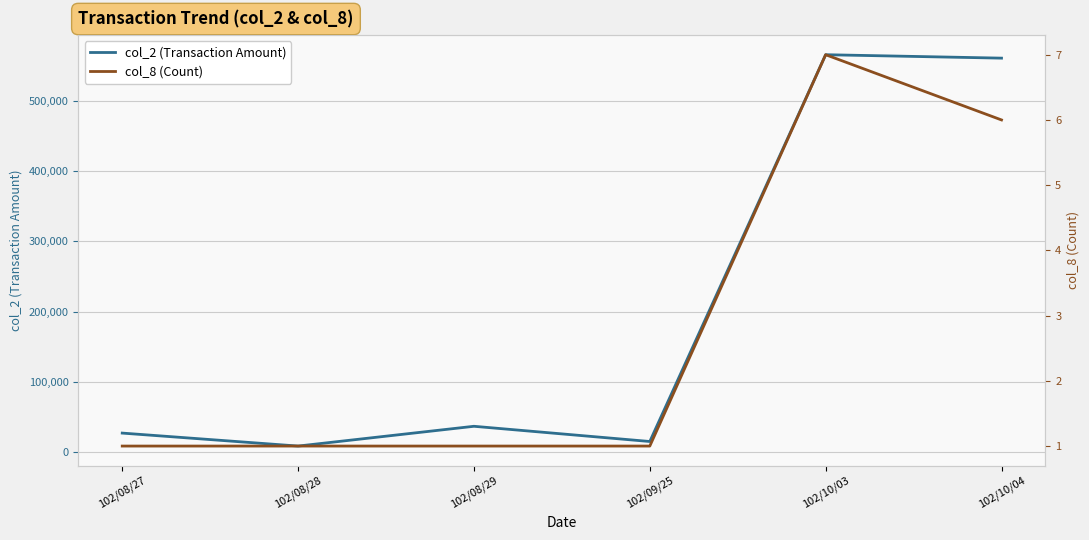

Reading left to right, list all the values displayed in this chart.

col_2 (Transaction Amount): 102/08/27=26700	102/08/28=8200	102/08/29=36400	102/09/25=14700	102/10/03=566220	102/10/04=561330
col_8 (Count): 102/08/27=1	102/08/28=1	102/08/29=1	102/09/25=1	102/10/03=7	102/10/04=6